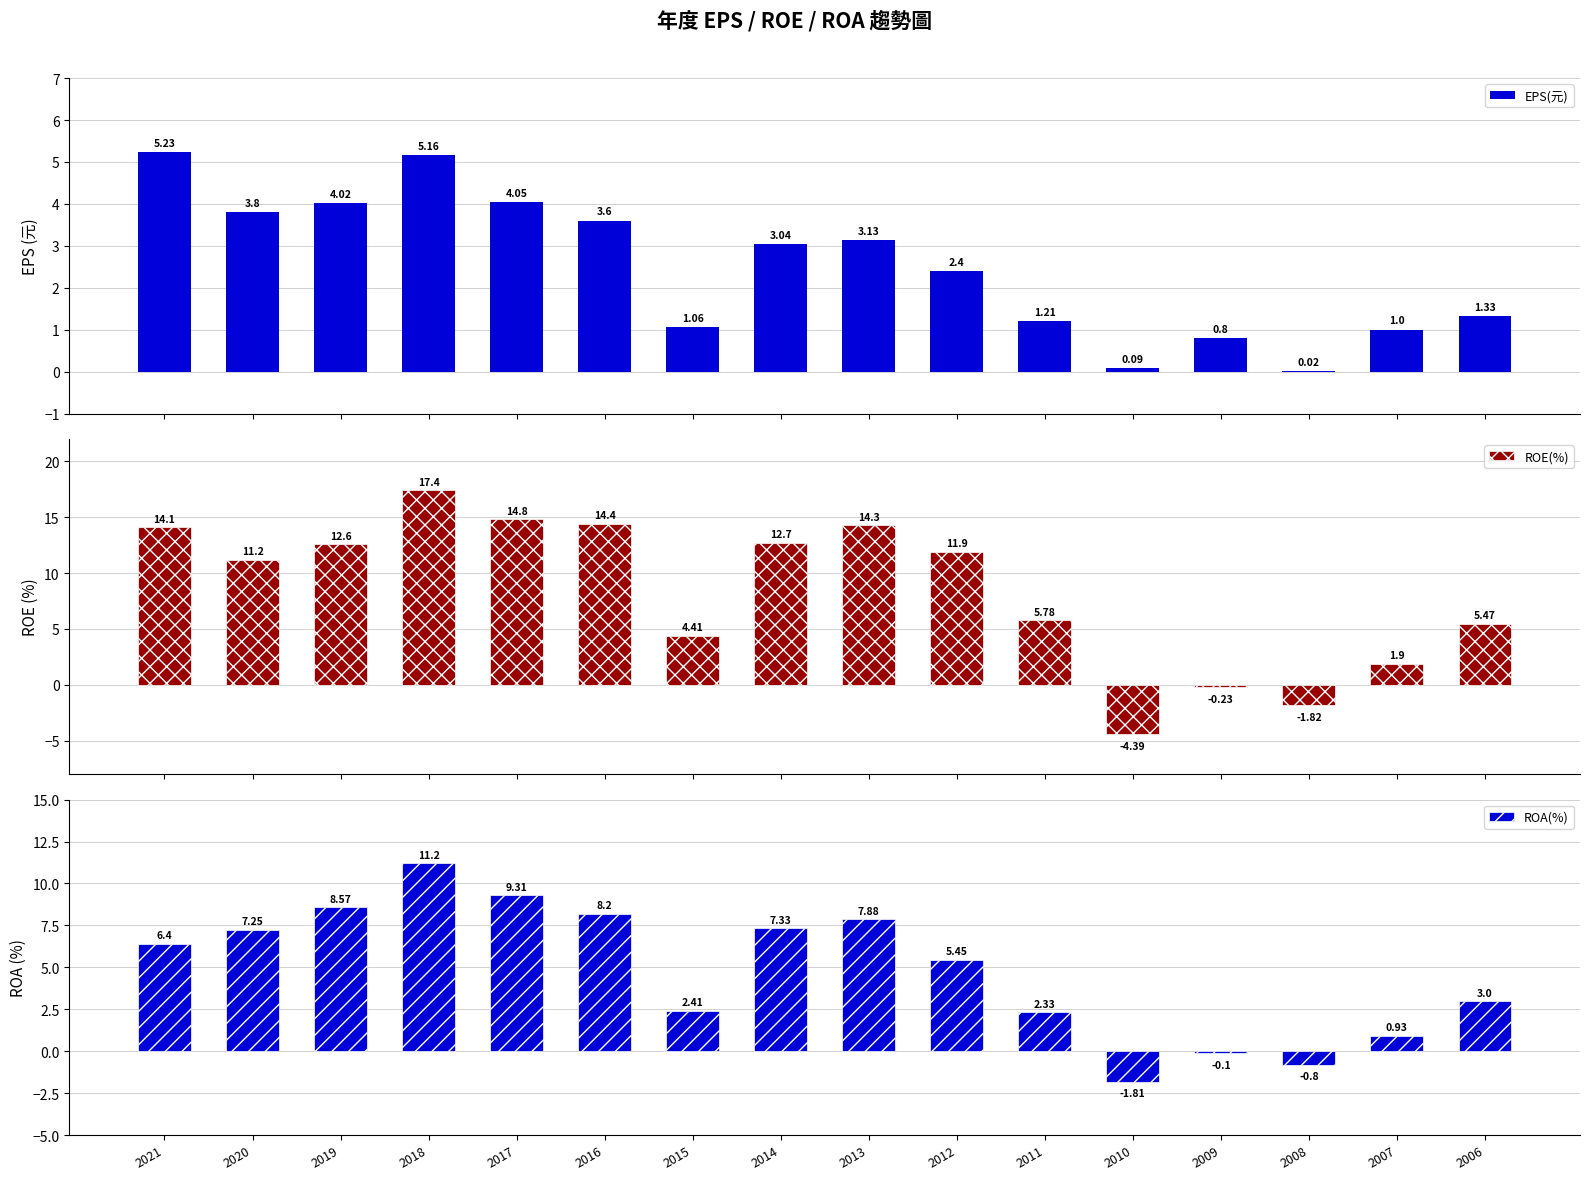

True or false: ROA(%) has a value of 3.4 at 2021.

False